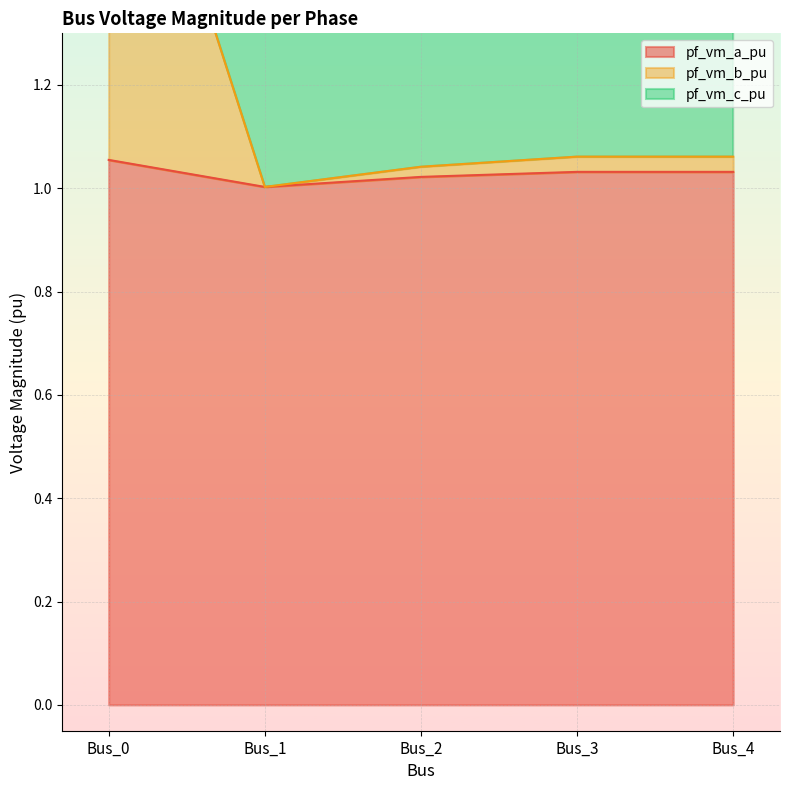

What is the difference between the maximum and second lowest values in the pf_vm_c_pu series?

1.0